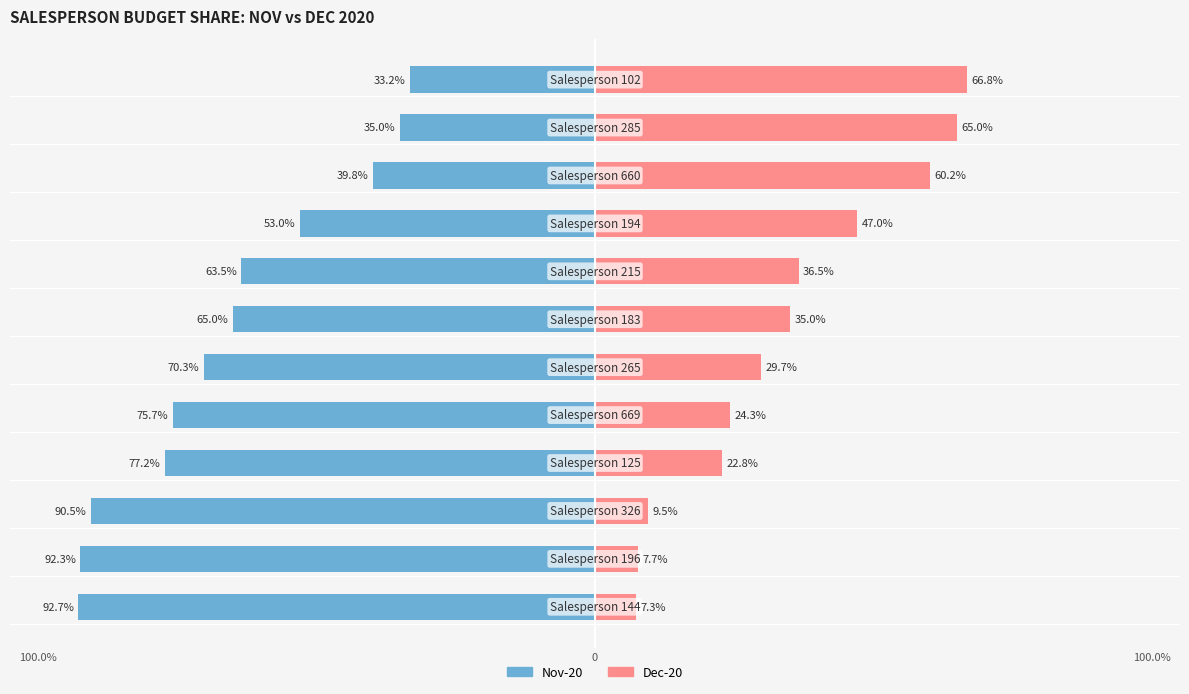

How many distinct data groups are displayed?

2